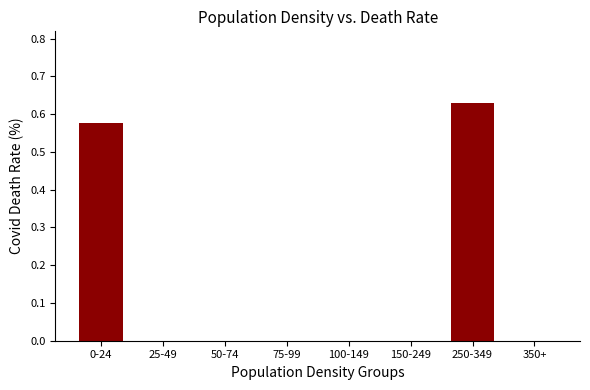

True or false: the data shows -0.4 at 75-99.

False